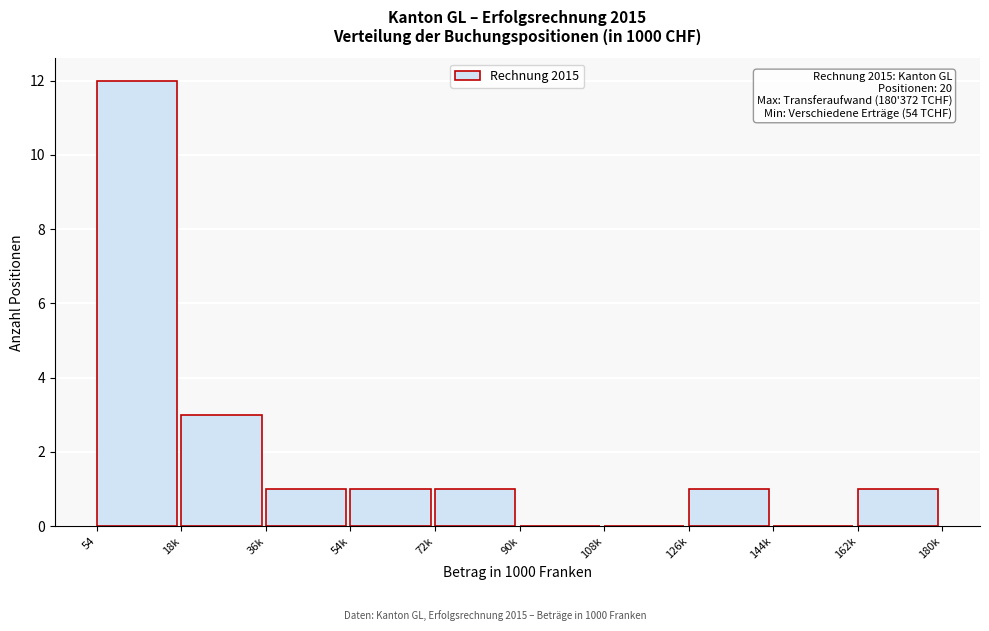

Reading right to left, extract all data points from this chart.

162k=1	144k=0	126k=1	108k=0	90k=0	72k=1	54k=1	36k=1	18k=3	54=12